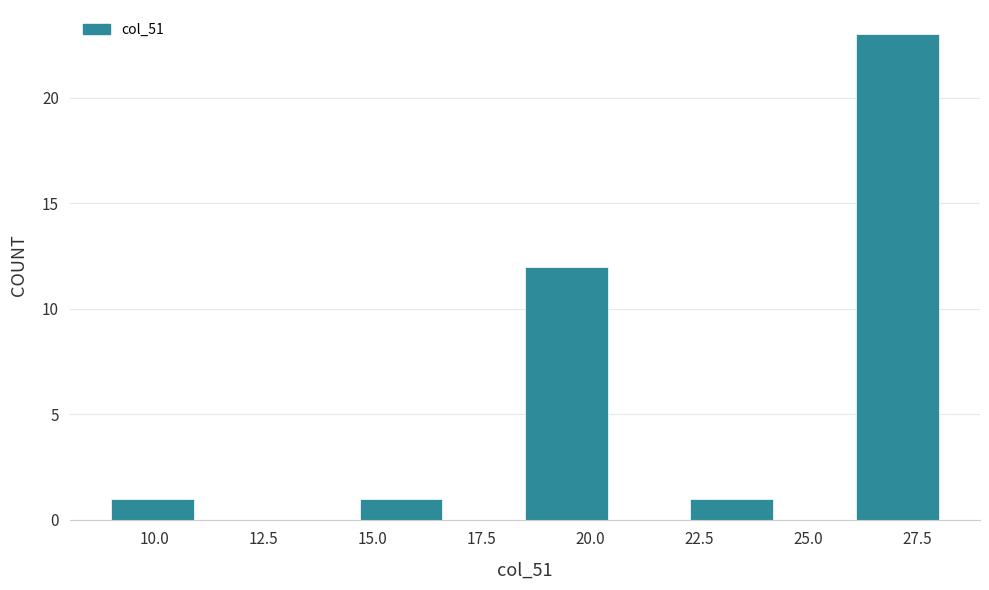

Around what value on the x-axis is the tallest bar? Give the approximate position of its centre, as read against the axis.

27.0